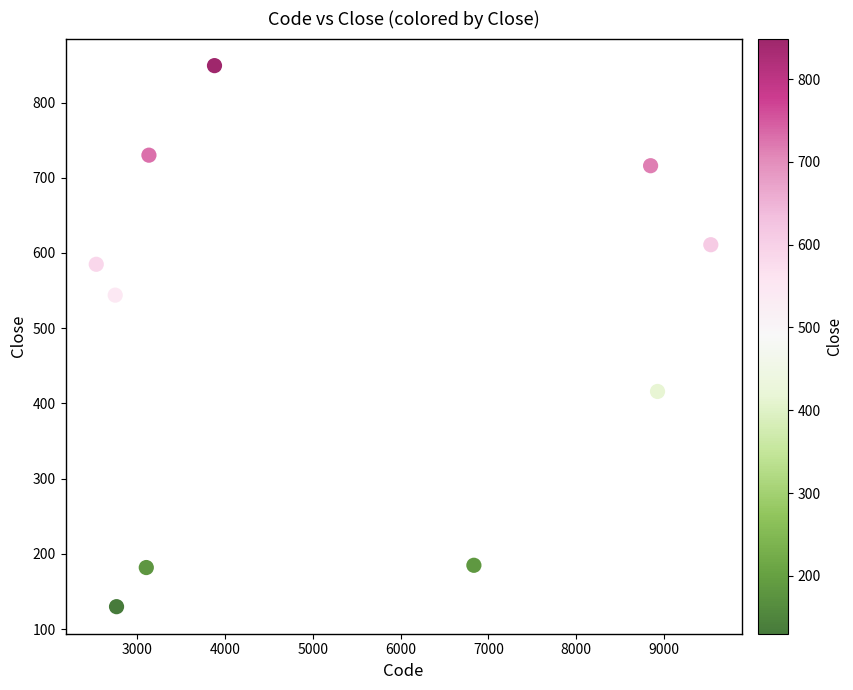

What is the range of X values (max minus min)?

7001